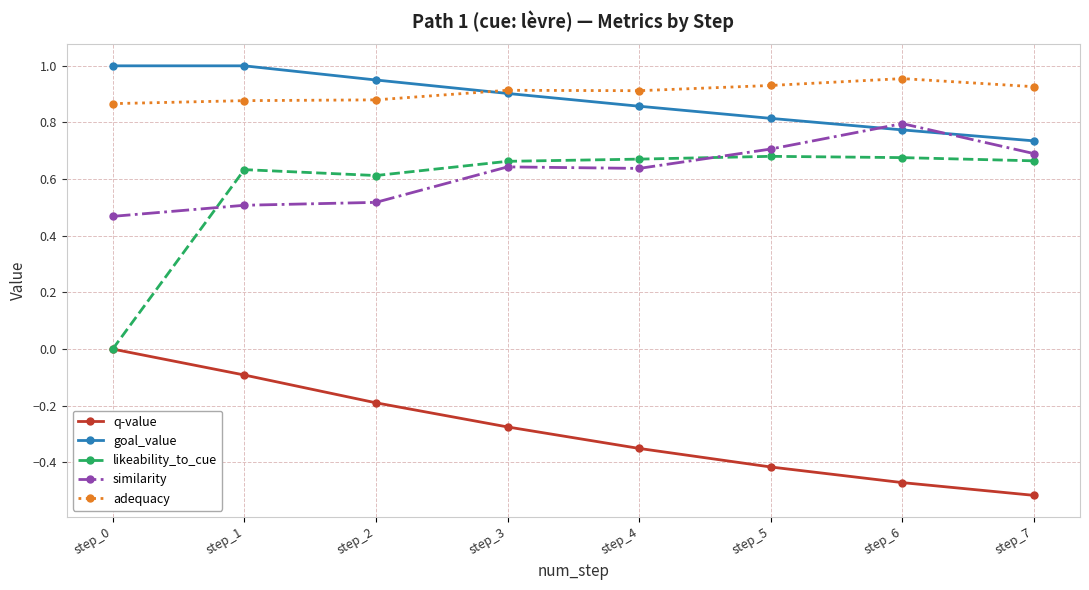

True or false: q-value has more than 1 interior local peaks.

False